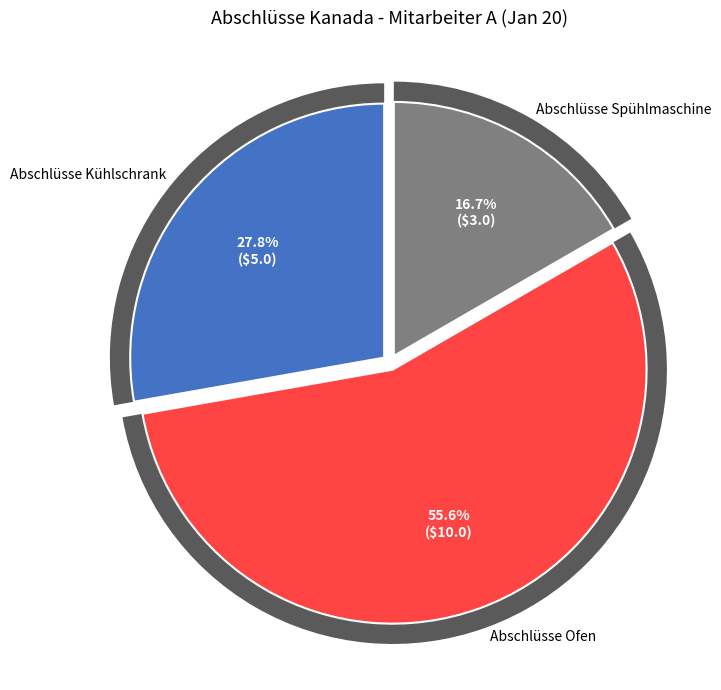

Is there a majority slice in this chart?

Yes